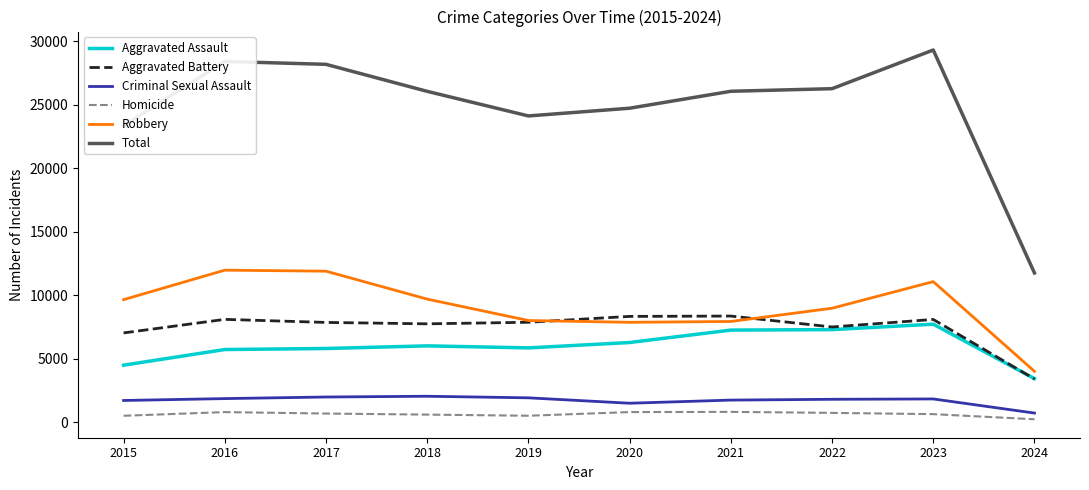

What is the lowest value of the Criminal Sexual Assault series?

709